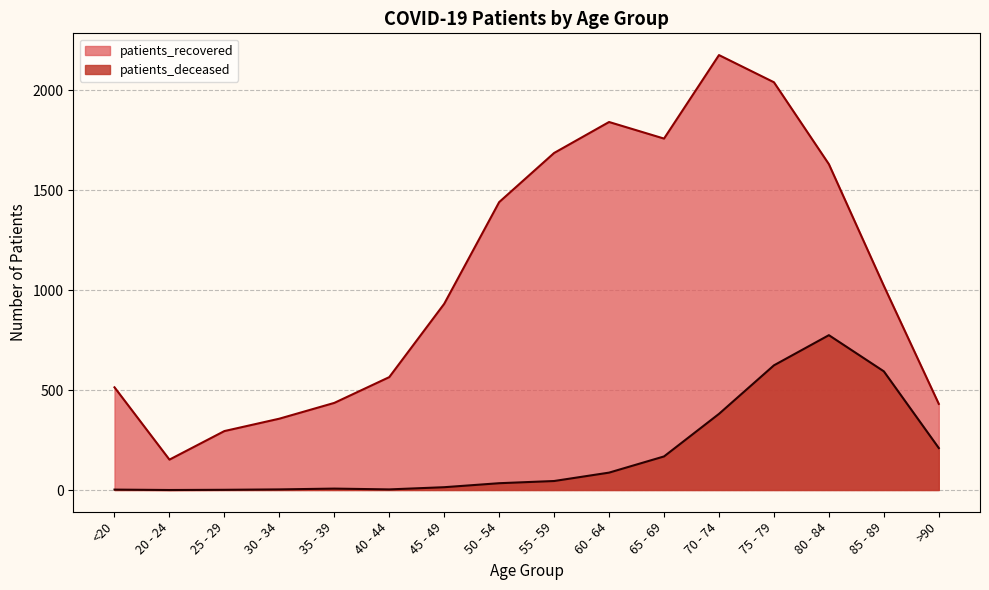

Is the value of patients_deceased at 20 - 24 greater than the value of patients_recovered at 40 - 44?

No